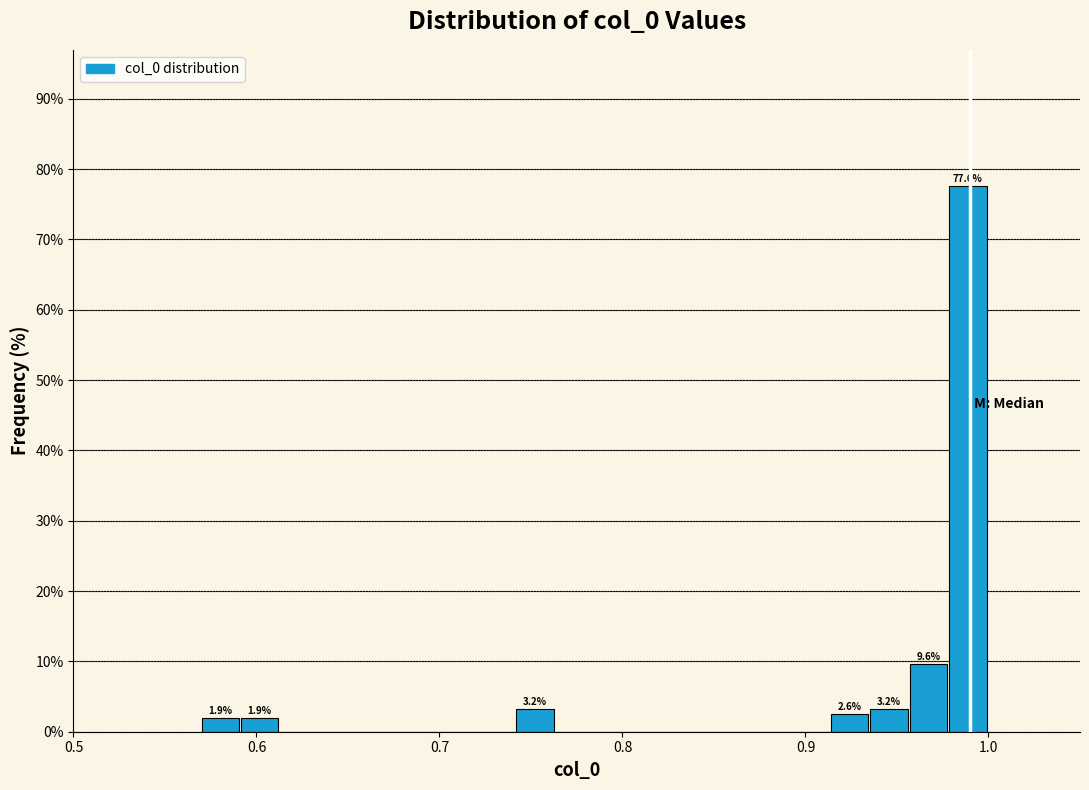

Around what value on the x-axis is the tallest bar? Give the approximate position of its centre, as read against the axis.

0.99